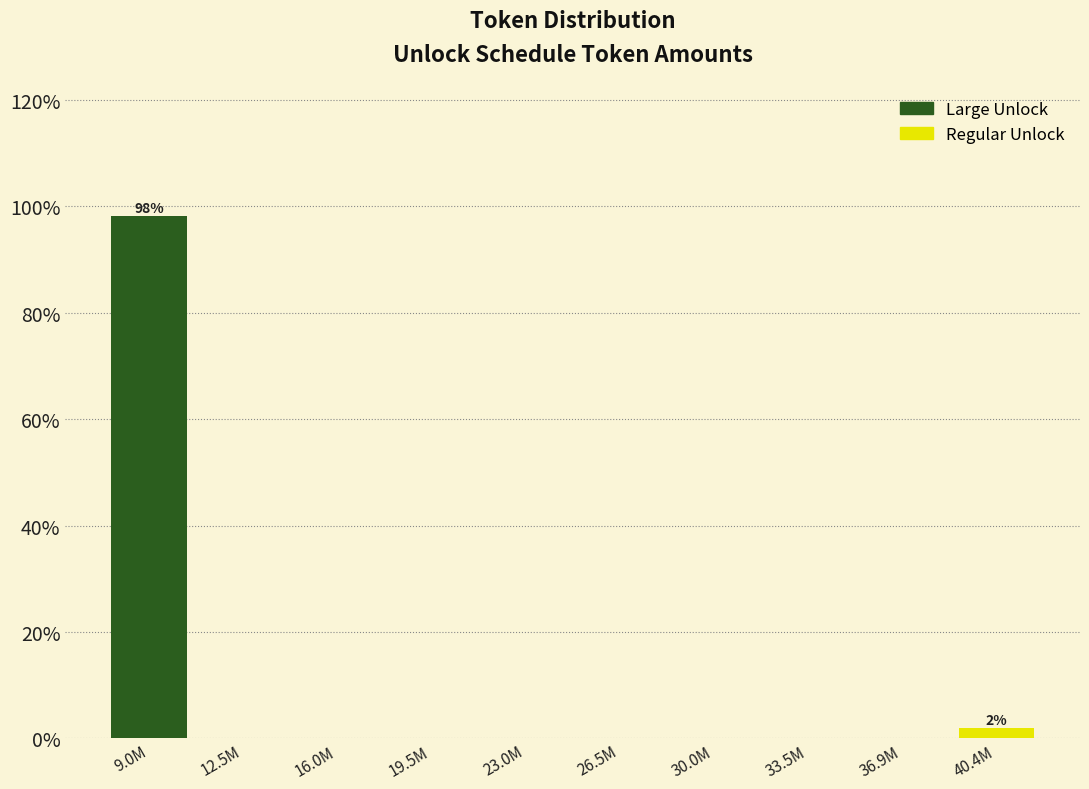

Reading left to right, what are all the values shown in this chart?

9.0M=98.1	12.5M=0.0	16.0M=0.0	19.5M=0.0	23.0M=0.0	26.5M=0.0	30.0M=0.0	33.5M=0.0	36.9M=0.0	40.4M=1.9